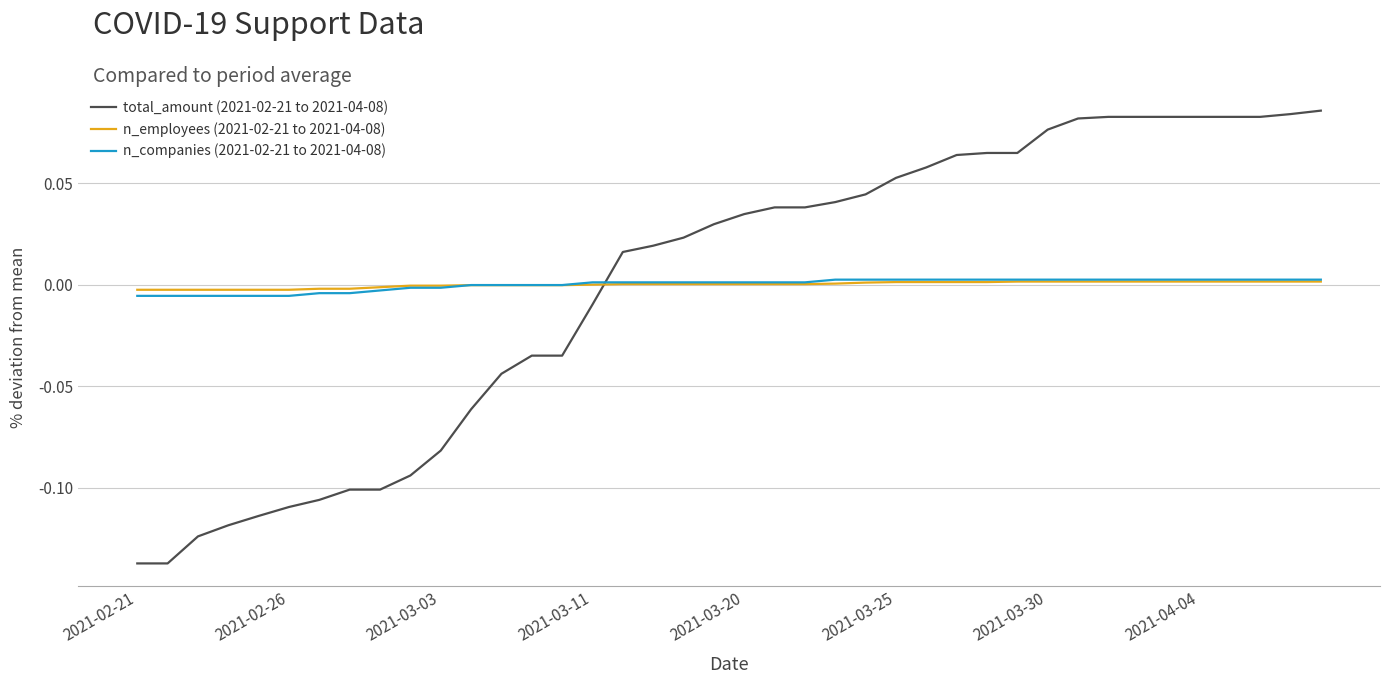

Which series has the largest range (max minus min)?

total_amount (2021-02-21 to 2021-04-08)